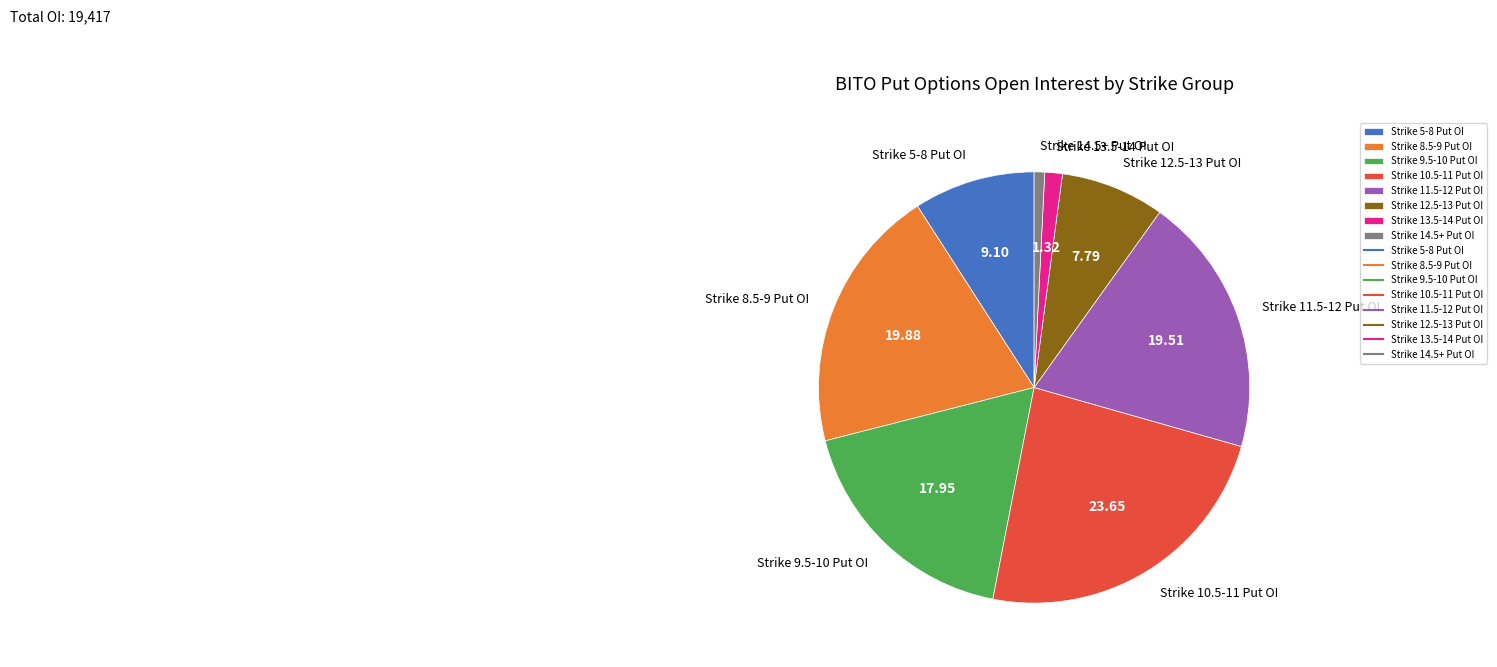

Do Strike 9.5-10 Put OI and Strike 14.5+ Put OI together represent more than half of the pie?

No